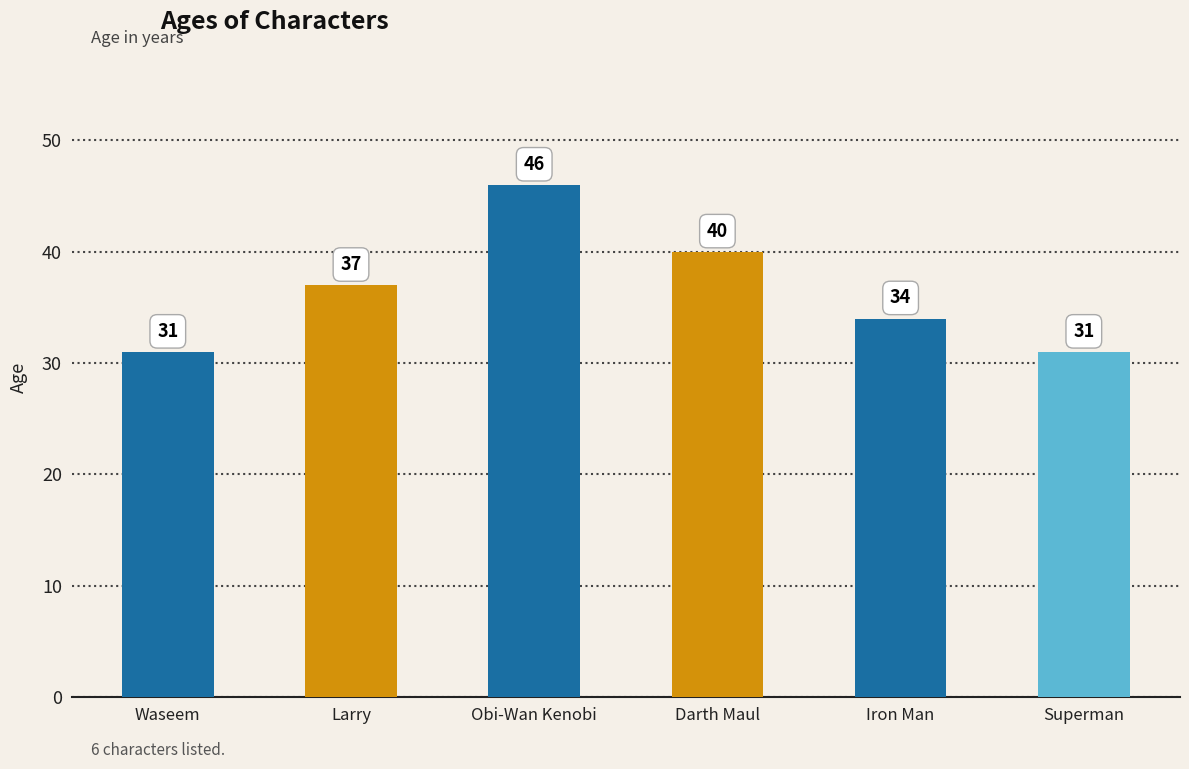

Between Darth Maul and Waseem, which is larger?

Darth Maul